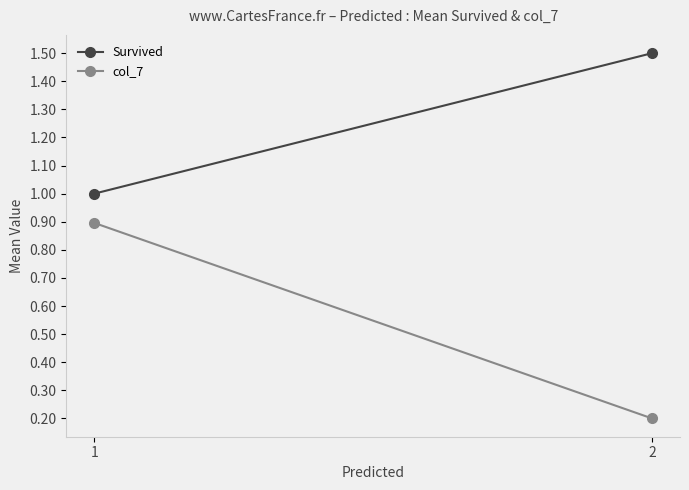

Which has a higher value, 1 or 2?

2